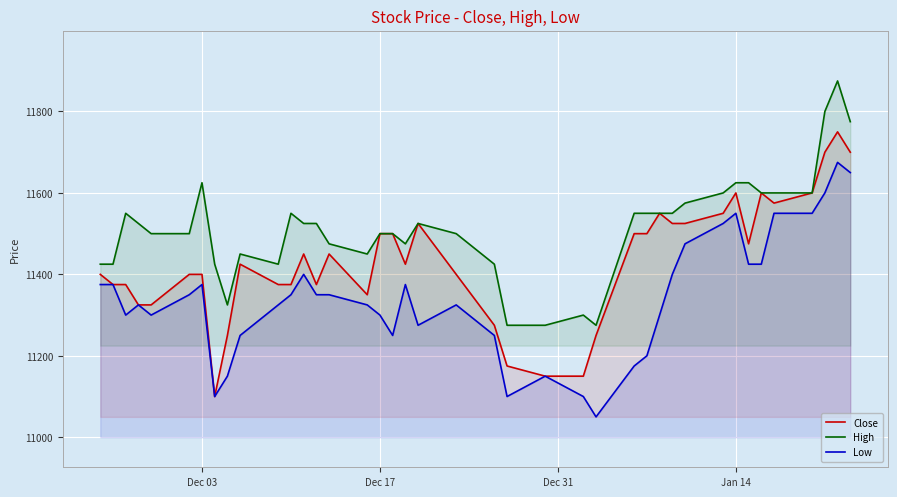

True or false: Low and High cross at least once.

False